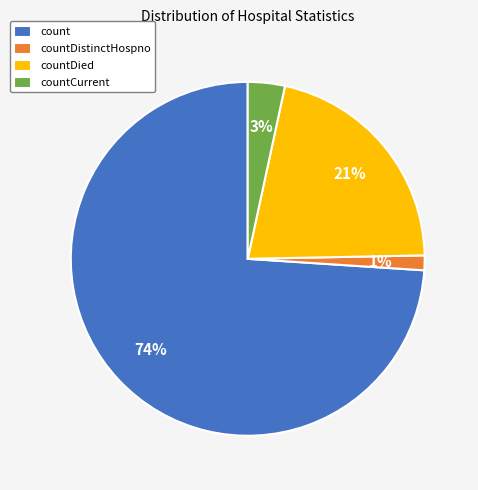

Which has a higher value, countDistinctHospno or countCurrent?

countCurrent